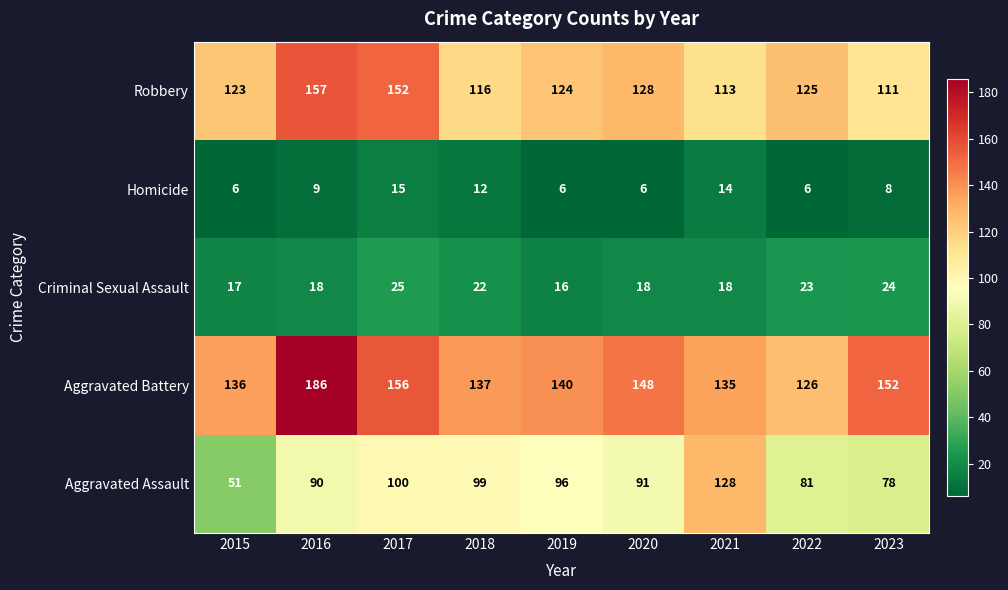

Which series has the largest range (max minus min)?

Aggravated Assault